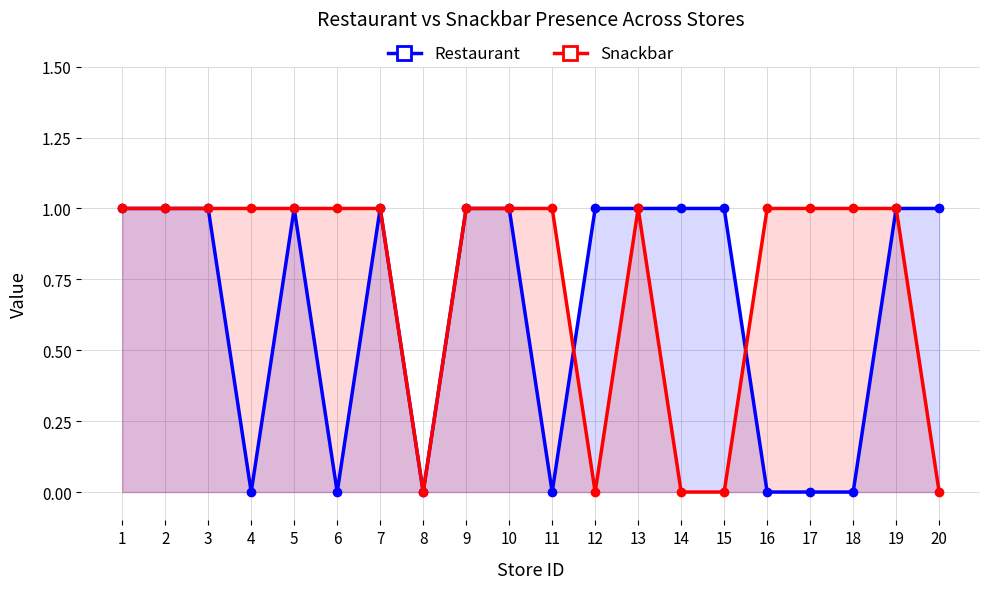

List the series in order of their peak value, lowest first.

Restaurant, Snackbar